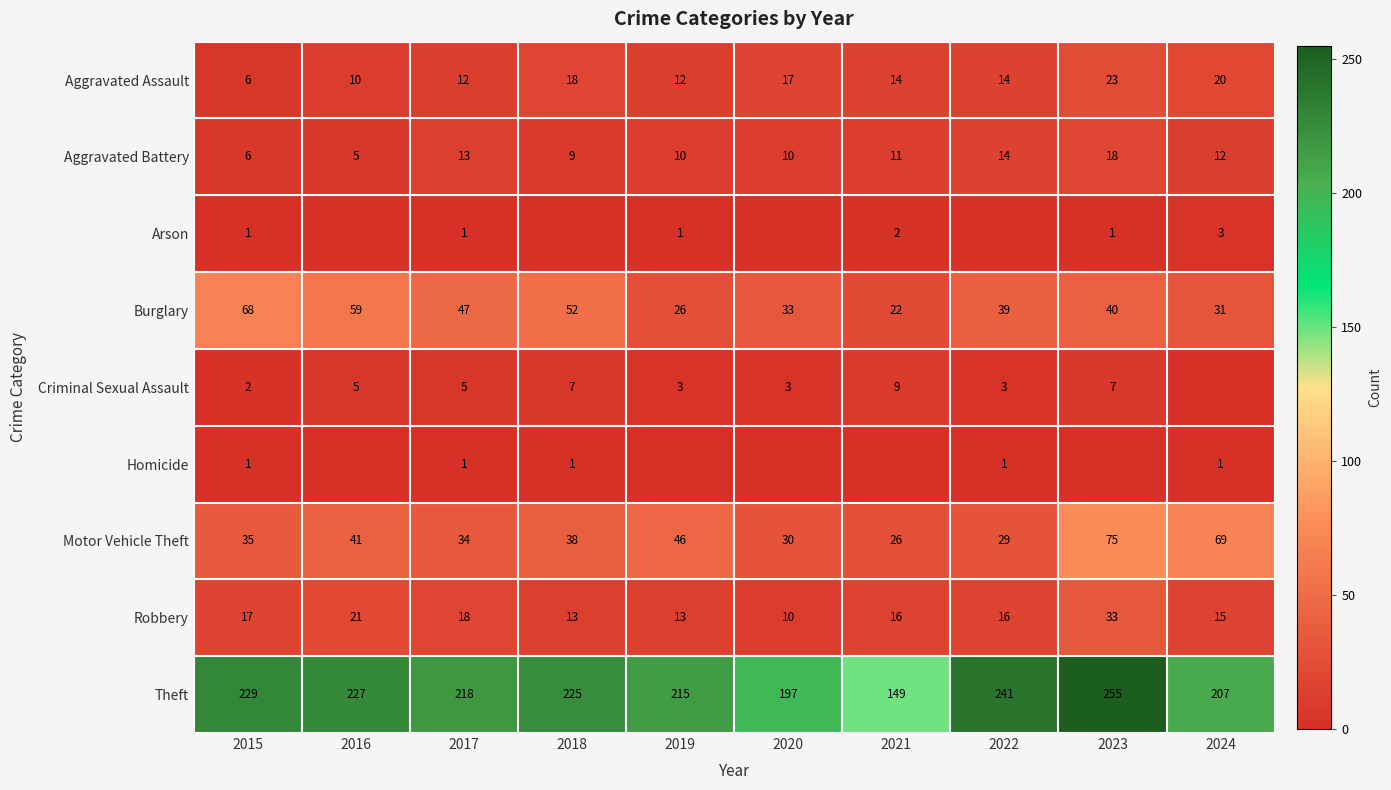

True or false: Aggravated Assault has a value of 6 at 2015.

True